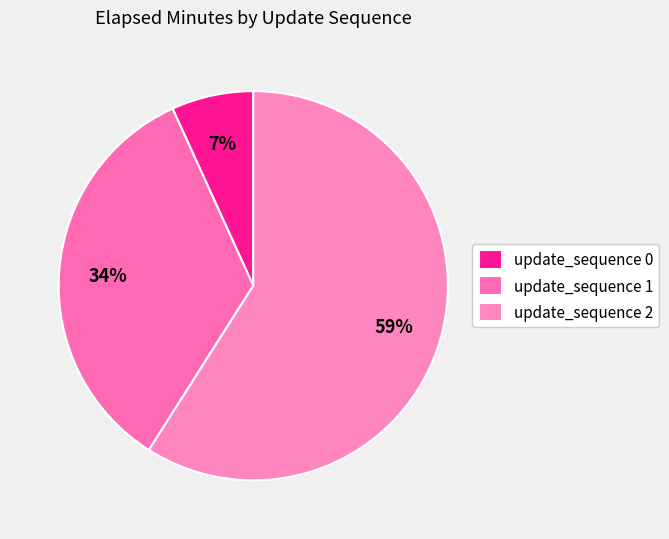

How many slices are in this pie chart?

3